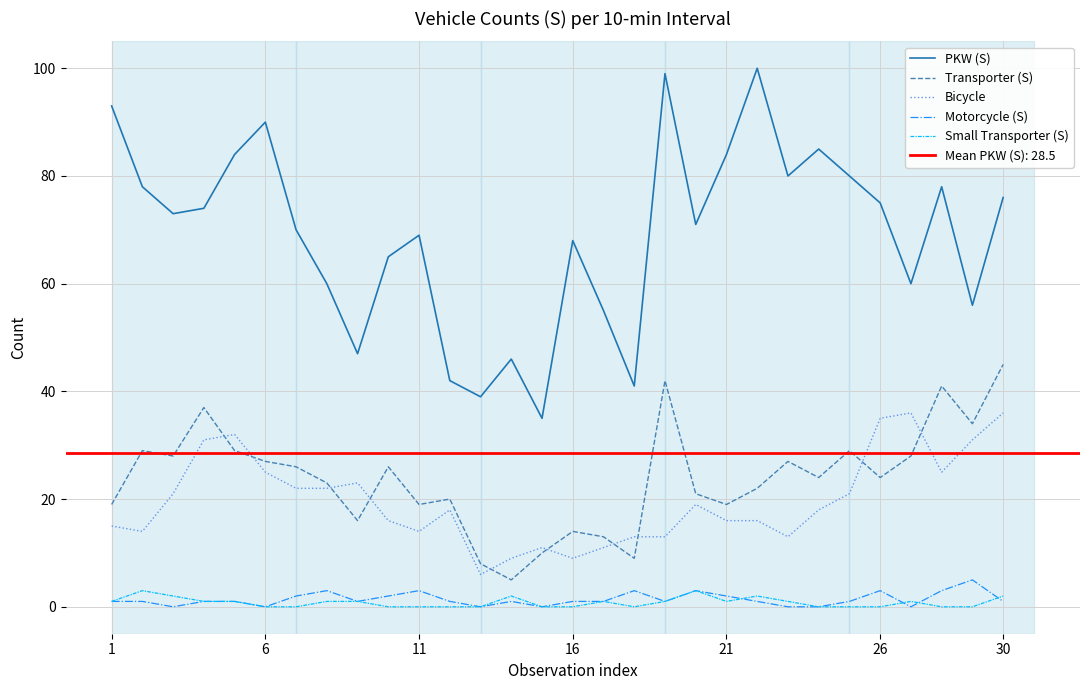

True or false: PKW (S) and Bicycle intersect in this chart.

False